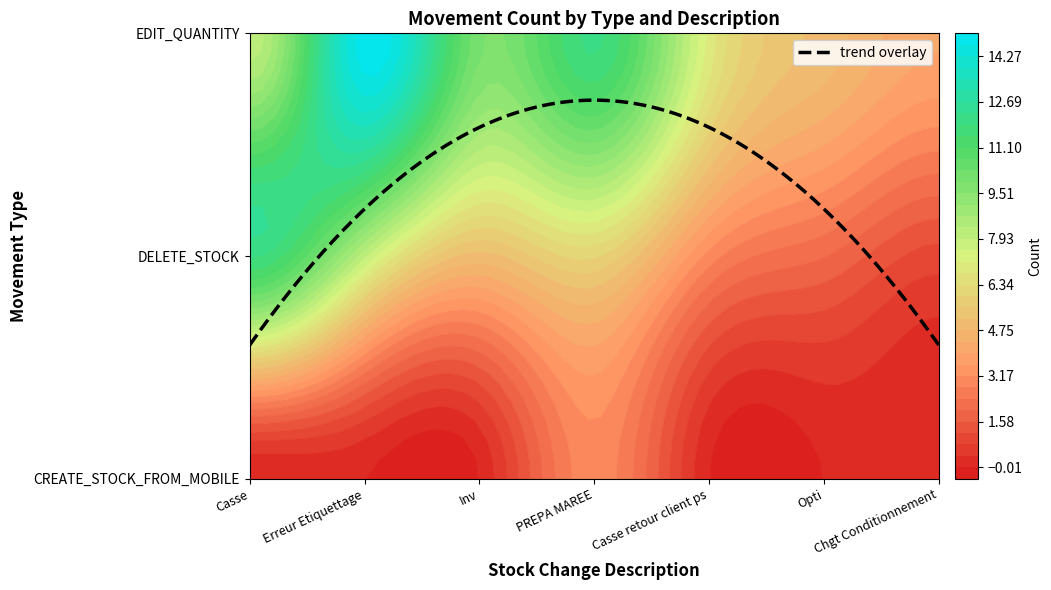

What is the total value across all series at Casse retour client ps?

10